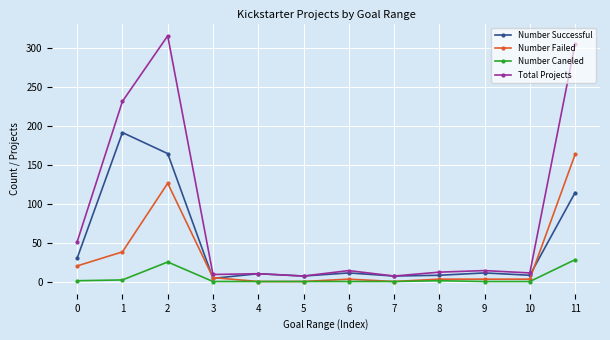

At how many categories does at least one series exceed 77?

3